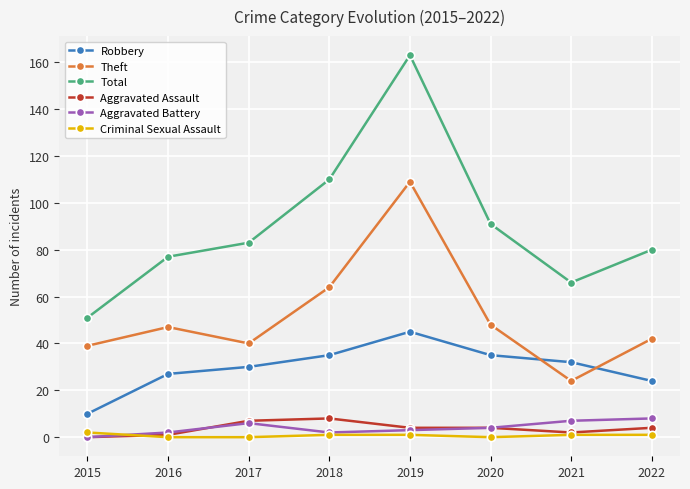

True or false: Theft has more than 1 points higher than both neighbors.

True